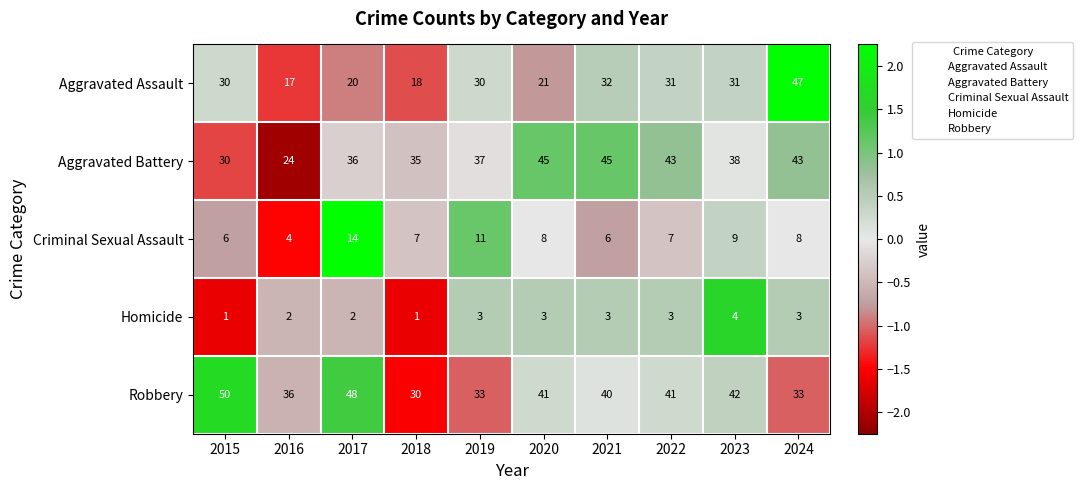

True or false: Robbery has a value of 20 at 2018.

False